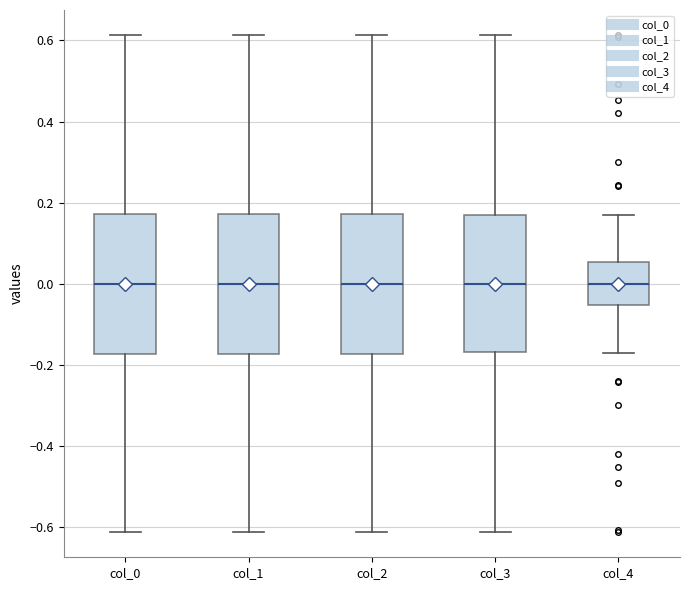

Reading left to right, read every box against the y-axis: the position of its median line, the range the box covers, and the ends of its whiskers. The values are not printed on the chart, so give them approximately, as read against the axis.

col_0: median 0.00, box -0.18 to 0.18, whiskers -0.62 to 0.62
col_1: median 0.00, box -0.18 to 0.18, whiskers -0.62 to 0.62
col_2: median 0.00, box -0.18 to 0.18, whiskers -0.62 to 0.62
col_3: median 0.00, box -0.16 to 0.16, whiskers -0.62 to 0.62
col_4: median 0.00, box -0.06 to 0.06, whiskers -0.18 to 0.18